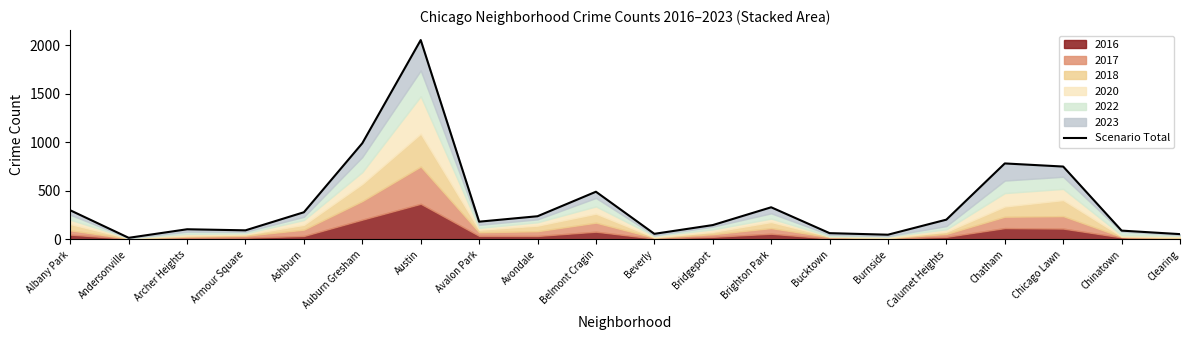

At which label does the data first exceed 204?

Albany Park